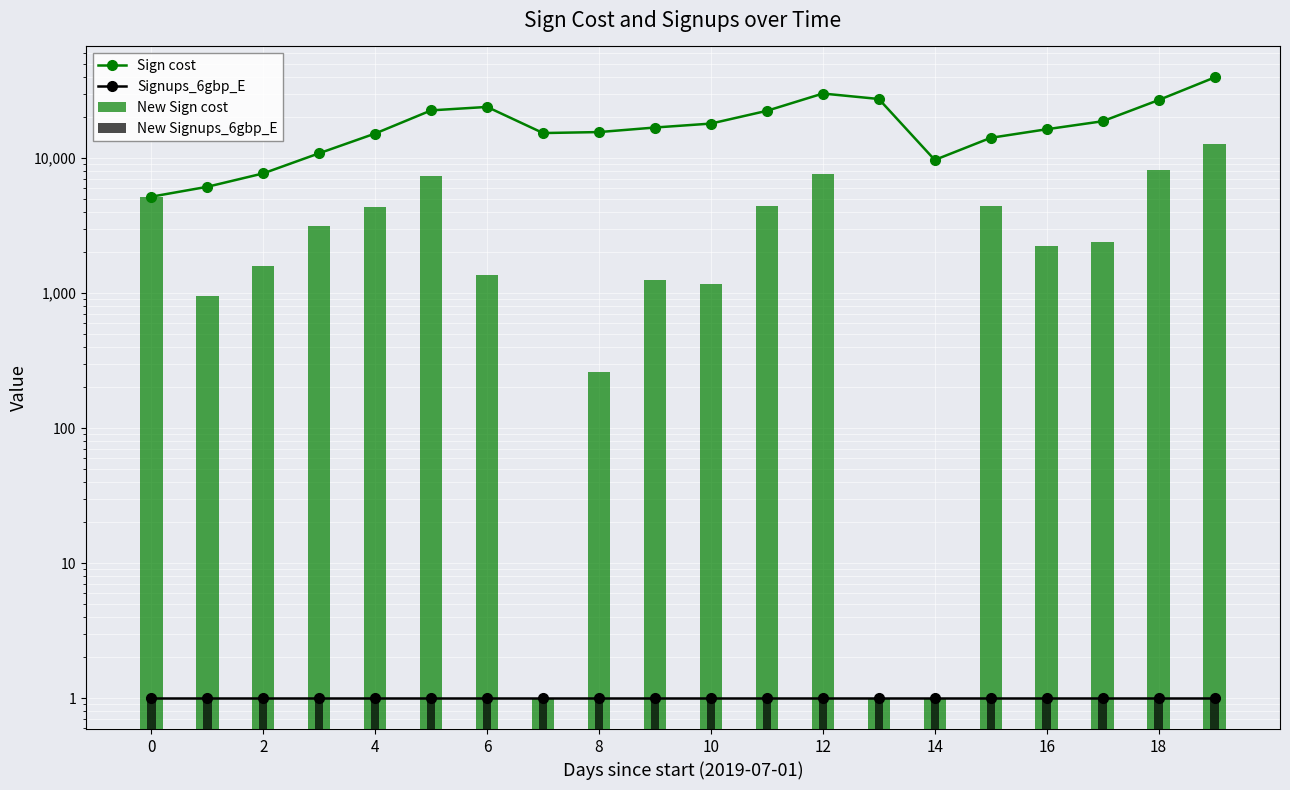

At 18, list the series in order from largest to smallest.

Sign cost, New Sign cost, Signups_6gbp_E, New Signups_6gbp_E